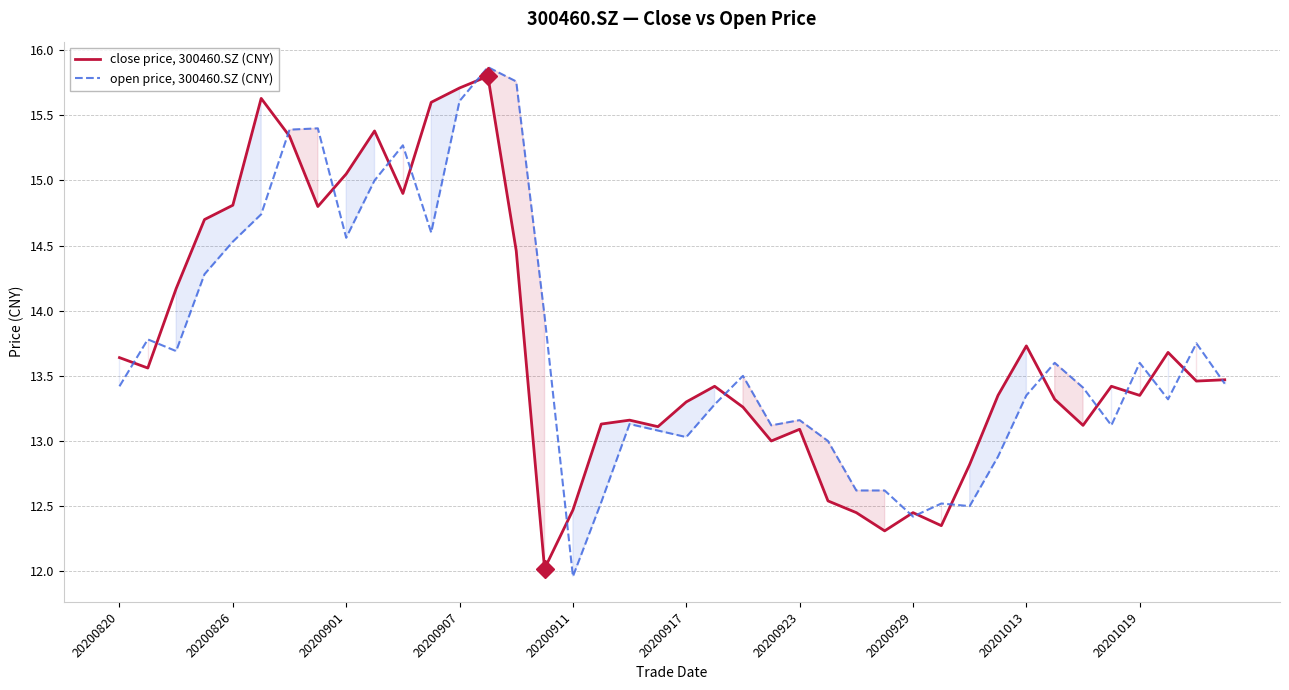

What is the difference between the highest and lowest values at 20200901?

0.5